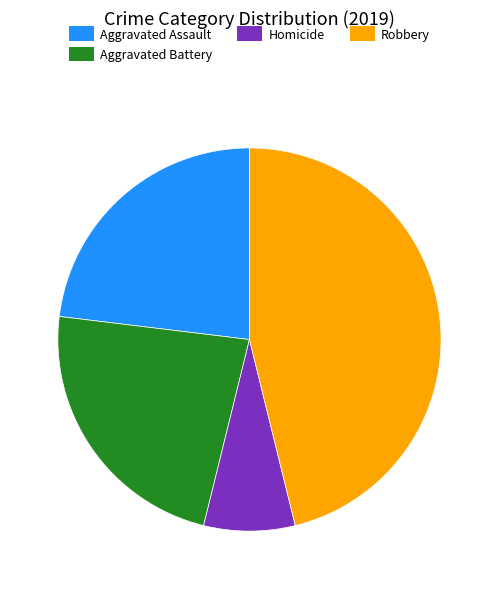

Is there a majority slice in this chart?

No